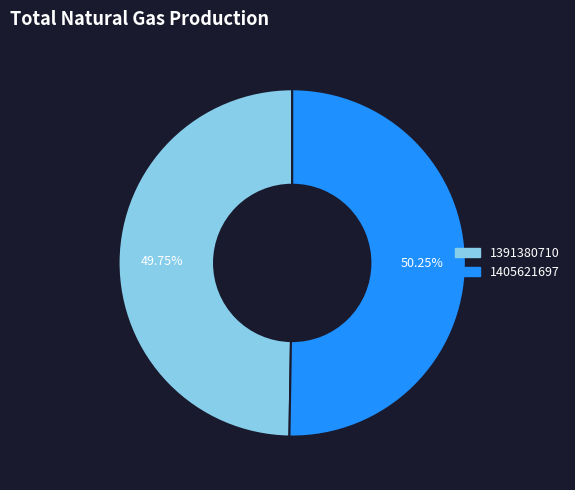

Which slice is the smallest?

1391380710